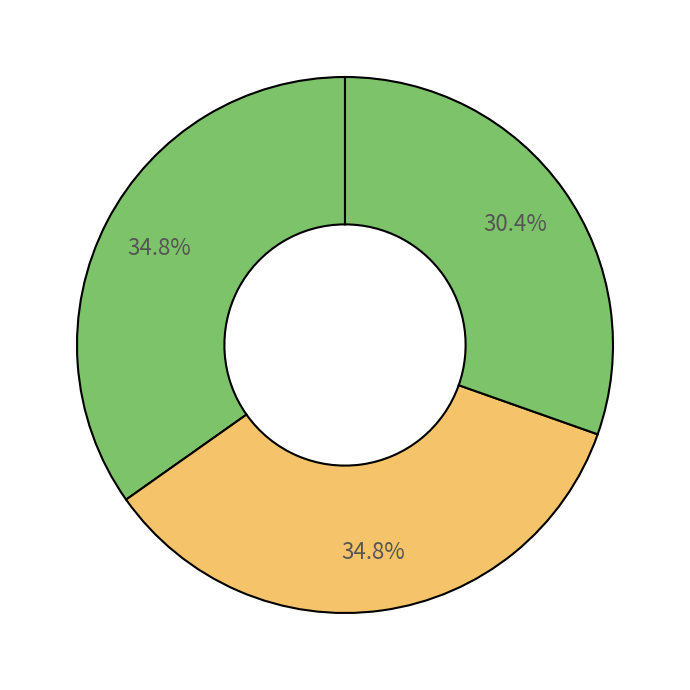

How many segments does this pie chart have?

3